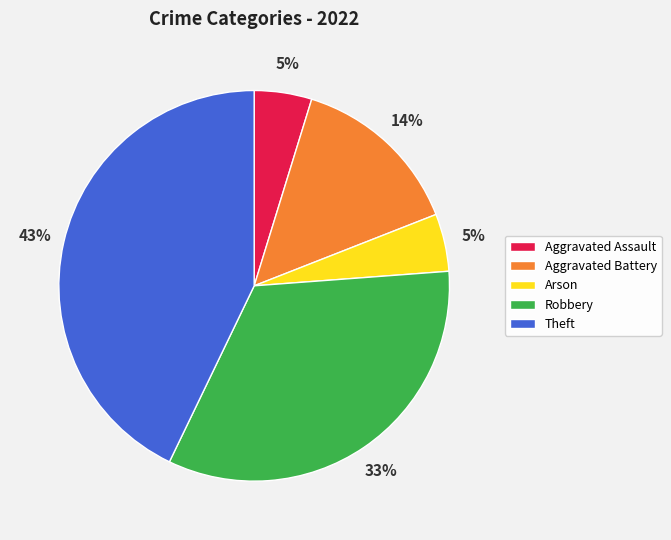

To the nearest percent, what portion does Aggravated Battery represent?

14%